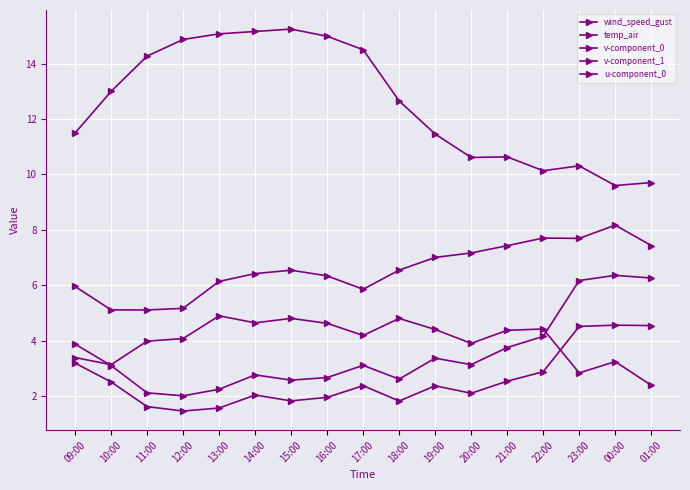

How many distinct data groups are displayed?

5